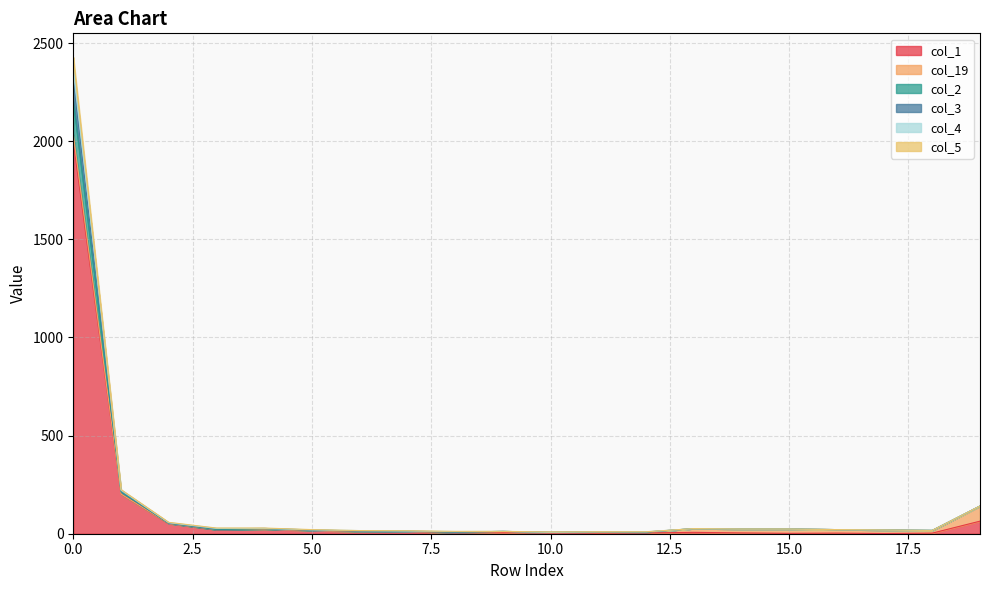

At which category does col_3 reach its first local peak?

9